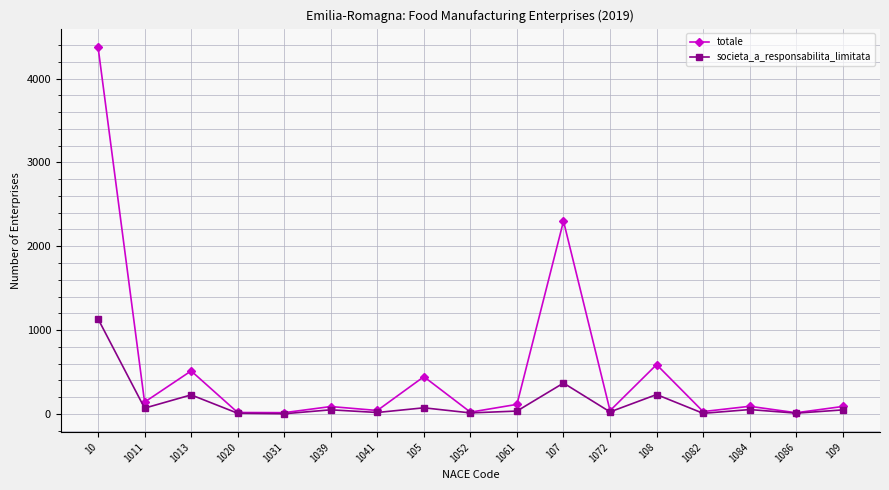

At how many categories does at least one series exceed 3604?

1